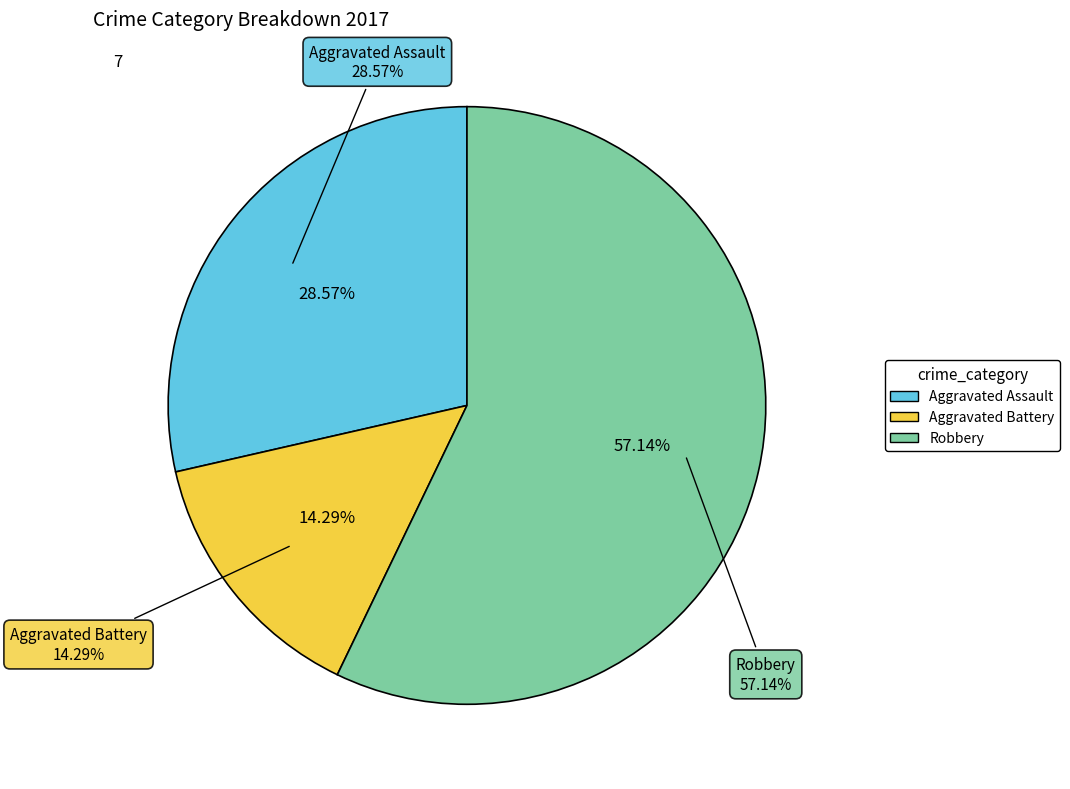

Is there a majority slice in this chart?

Yes